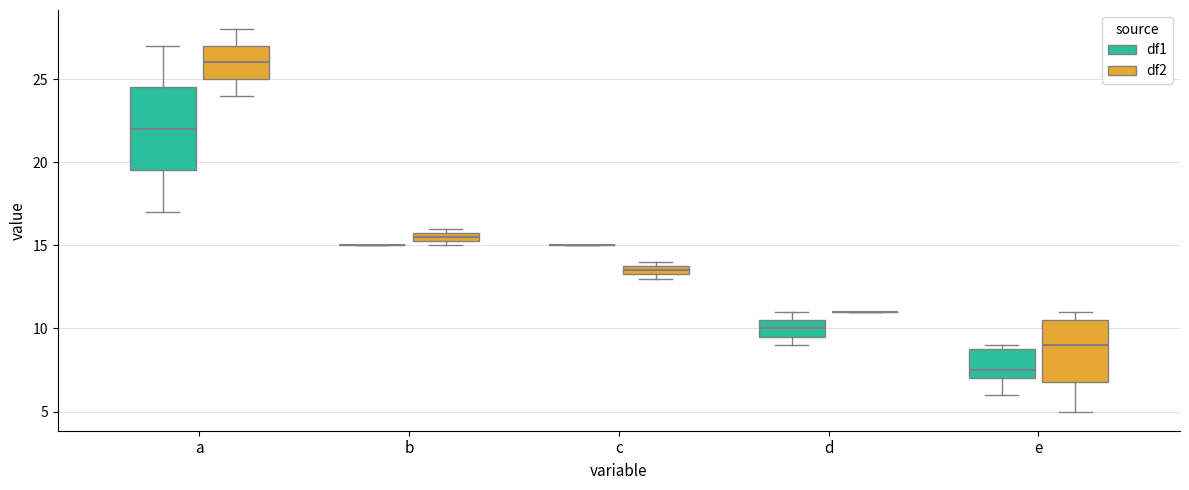

Where is the lower edge of the box for a (df2) on the y-axis? The values are not printed on the chart, so give them approximately, as read against the axis.

25.0